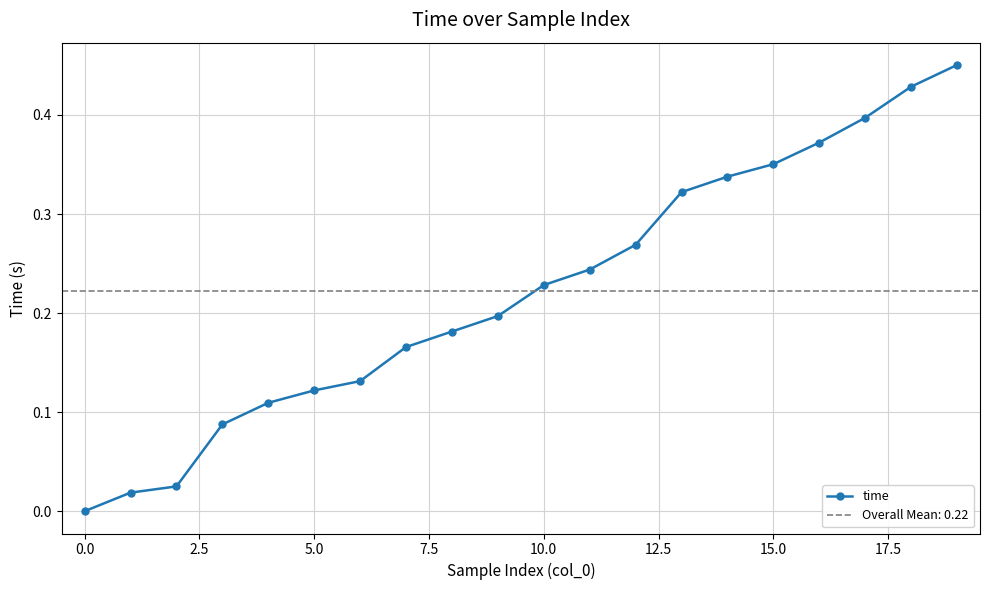

What is the maximum value shown in the chart?

0.5